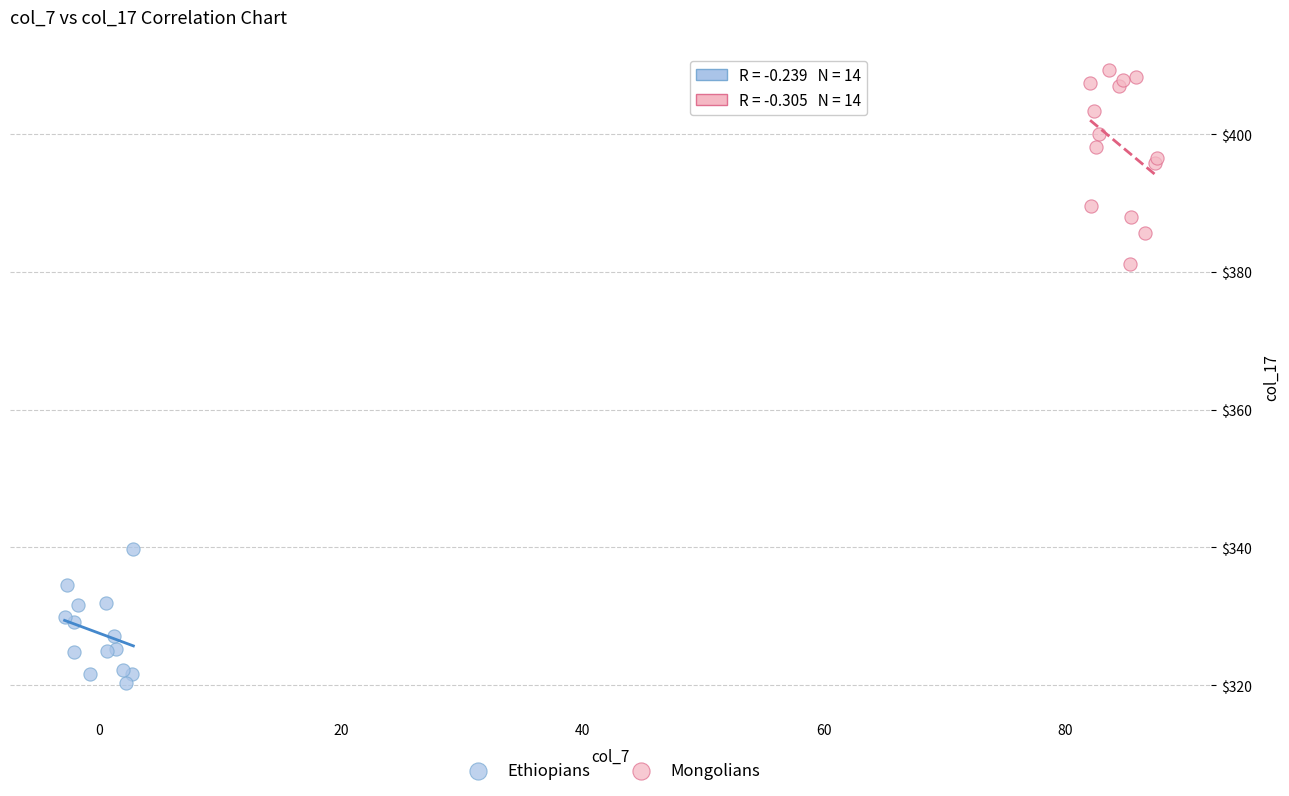

Which series reaches the maximum Y coordinate?

Mongolians